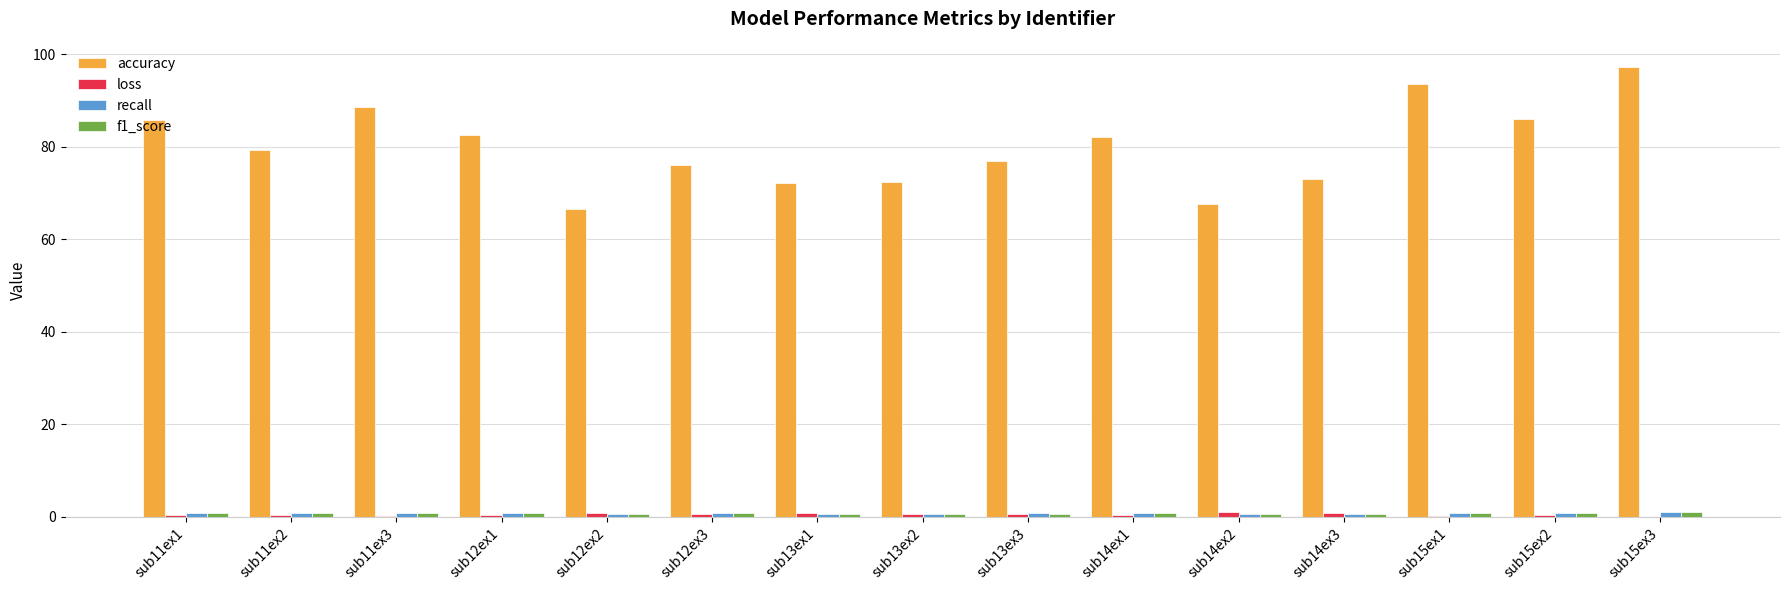

Which series has the largest total across all categories?

accuracy